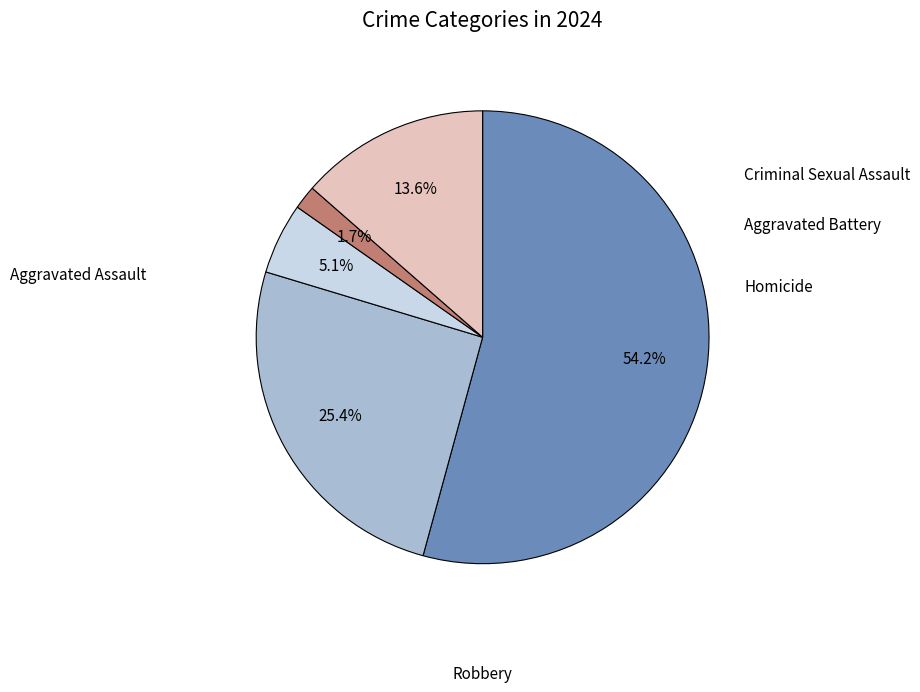

Is there a majority slice in this chart?

Yes